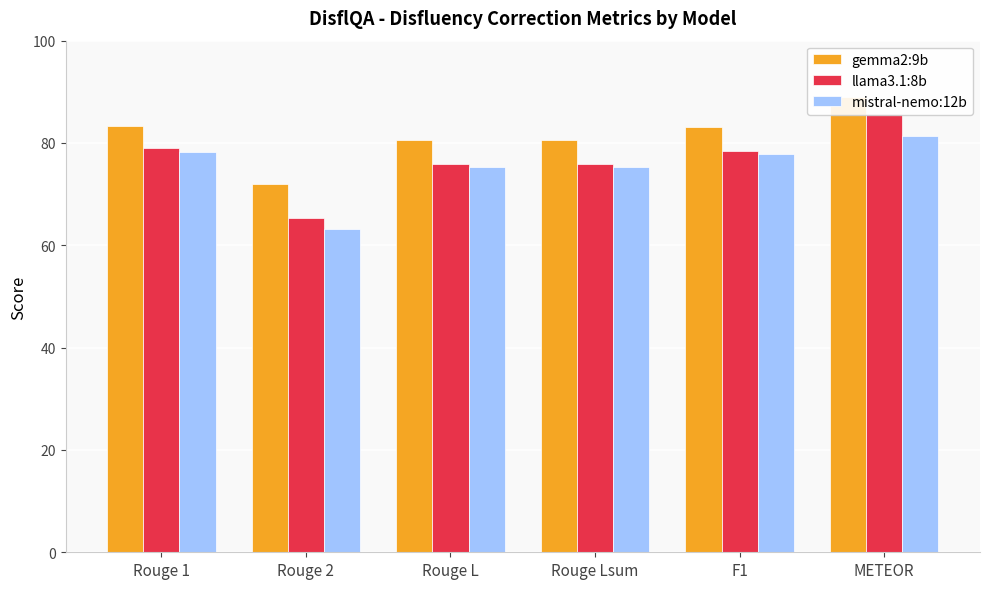

Reading left to right, list all the values displayed in this chart.

gemma2:9b: 83.3	72.0	80.7	80.7	83.1	89.1
llama3.1:8b: 78.9	65.3	75.8	75.8	78.5	85.7
mistral-nemo:12b: 78.2	63.1	75.2	75.2	77.8	81.4